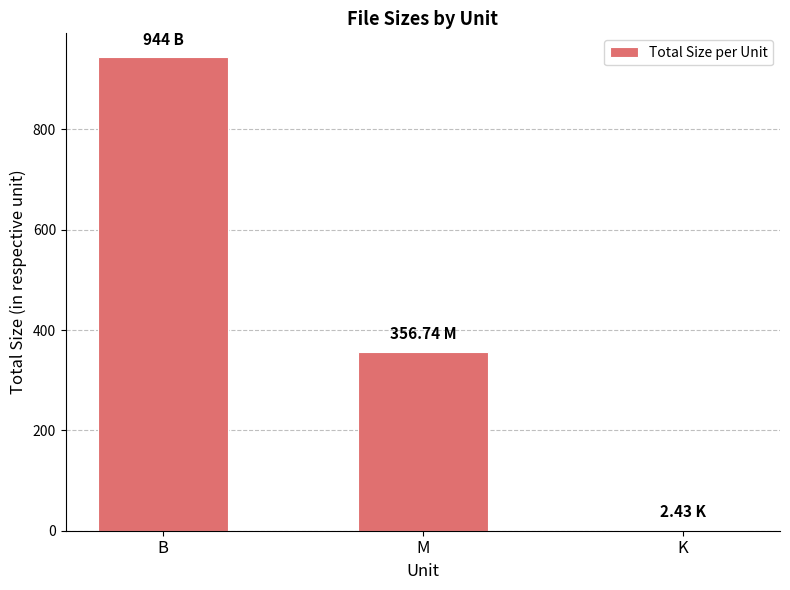

What is the sum of the values at M and K?

359.2